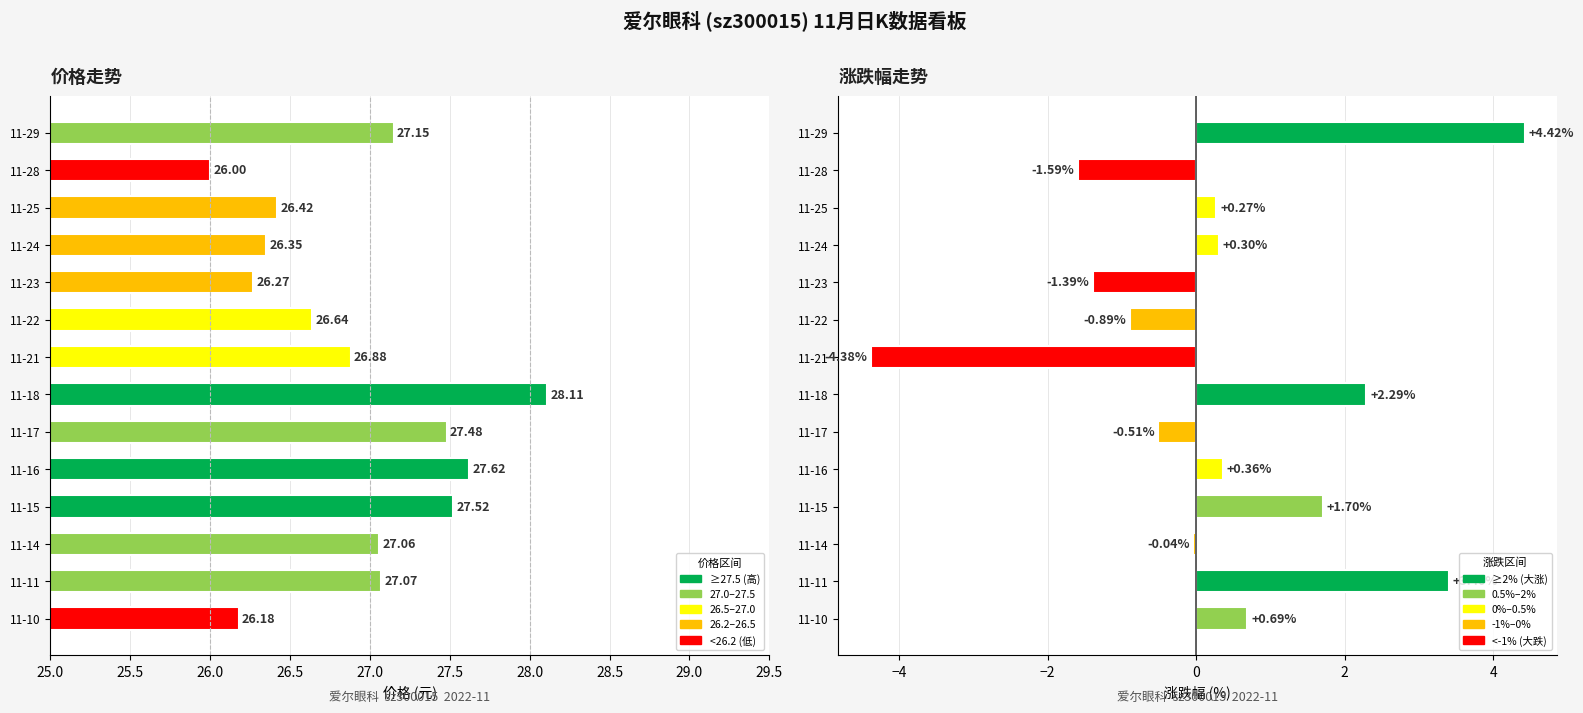

What is the label of the 12th bar from the right?

26.0